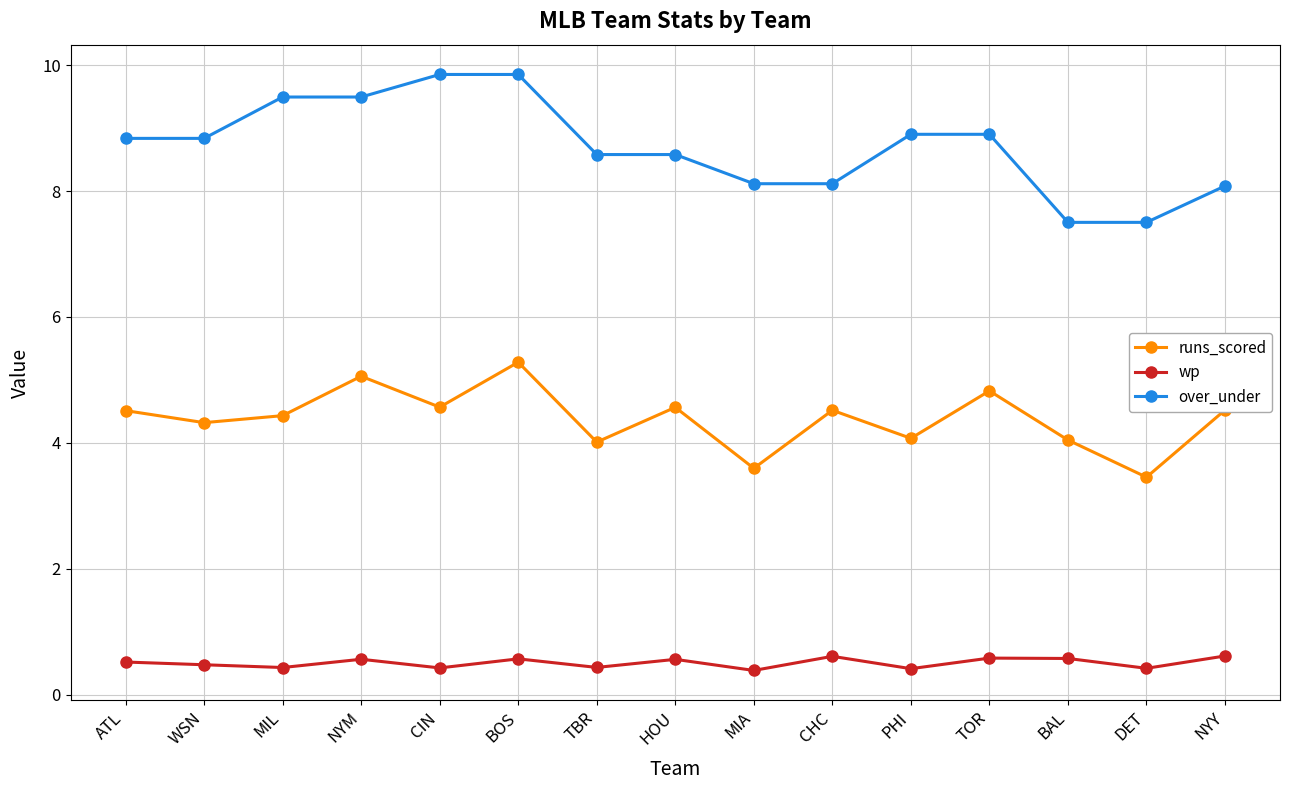

At BOS, list the series in order from smallest to largest.

wp, runs_scored, over_under